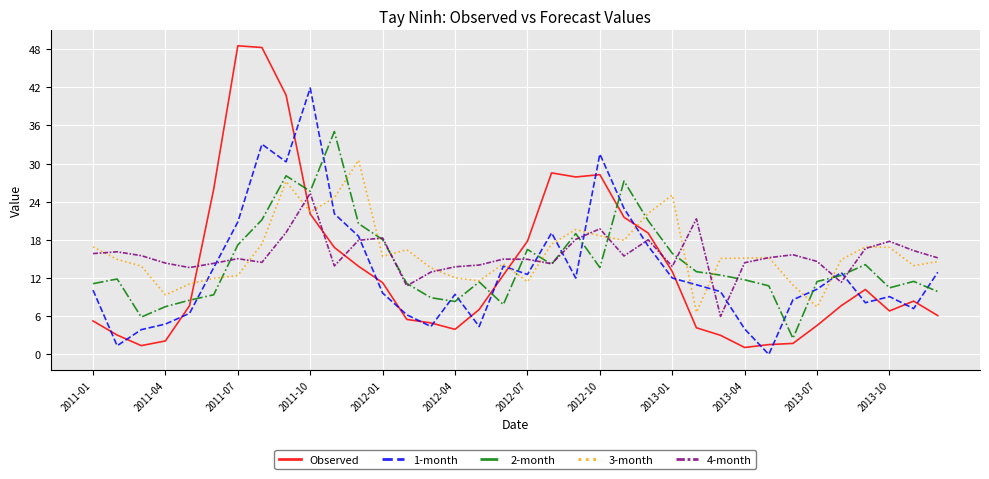

What is the lowest value of the Observed series?

1.1